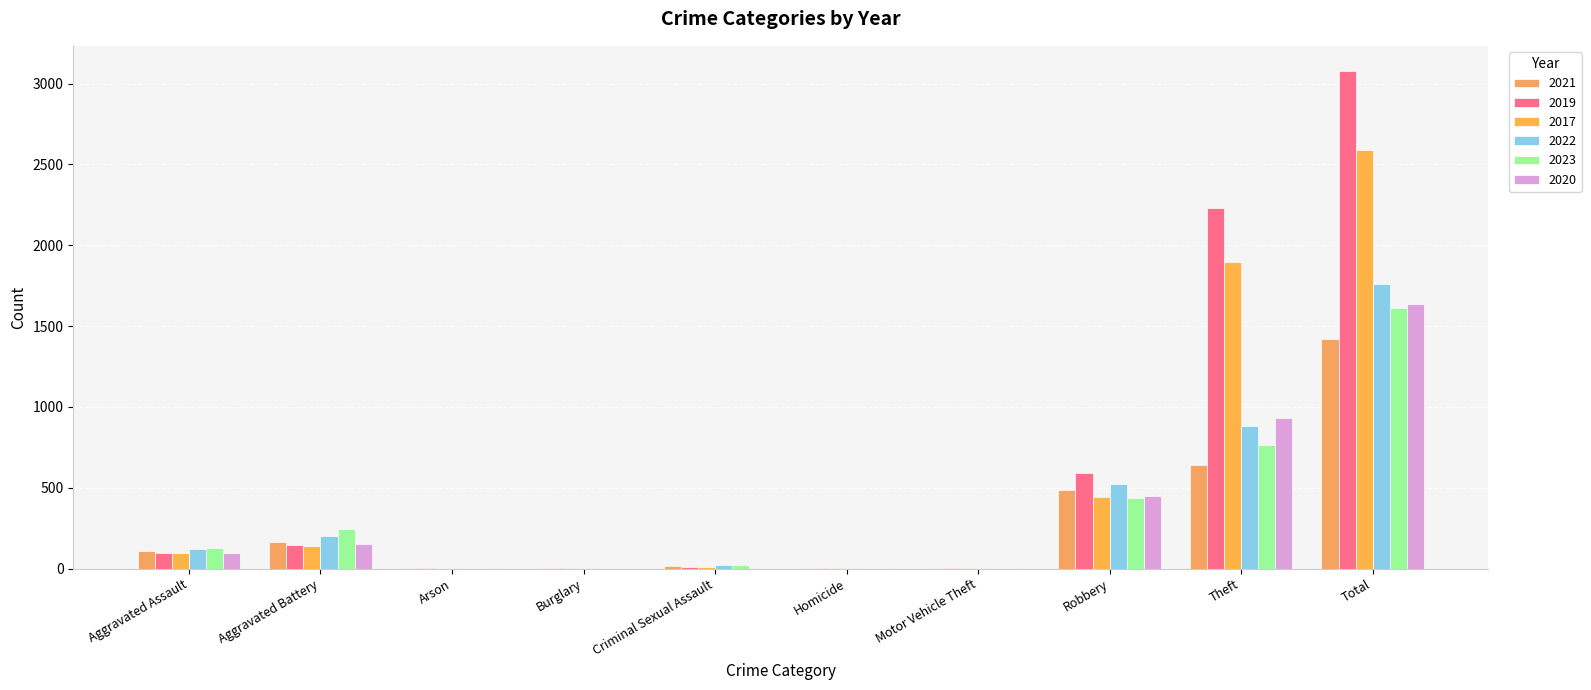

Where is 2021 nearest to the value 711?

Theft